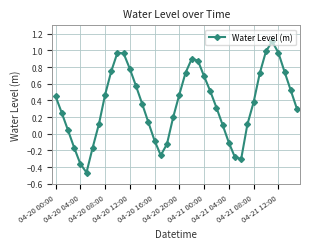

What is the sum of all values?

14.2